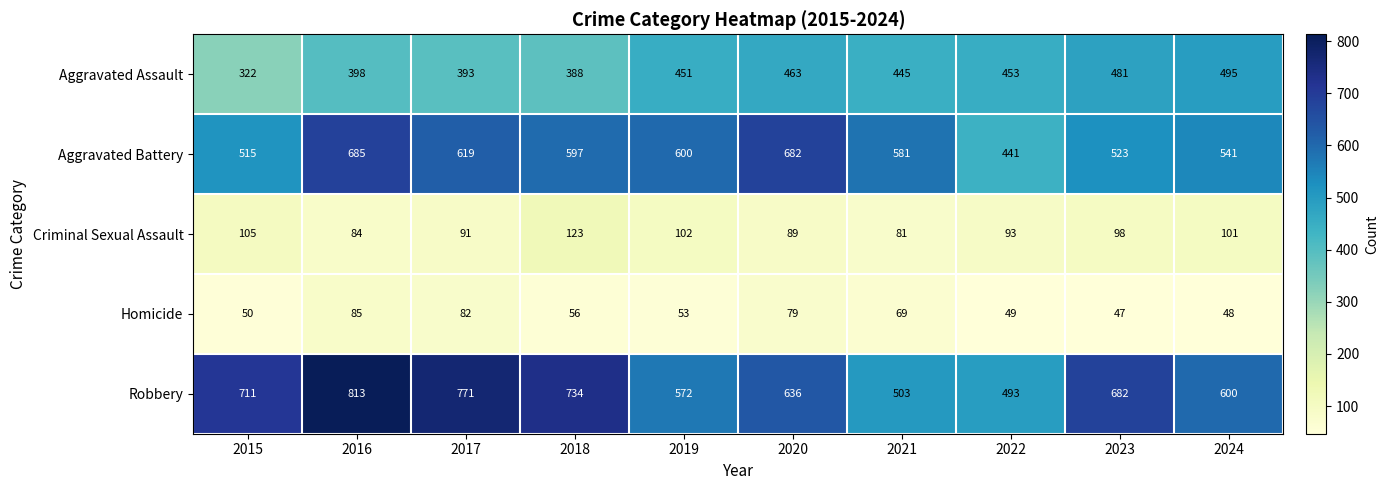

Count the number of categories in the chart.

10